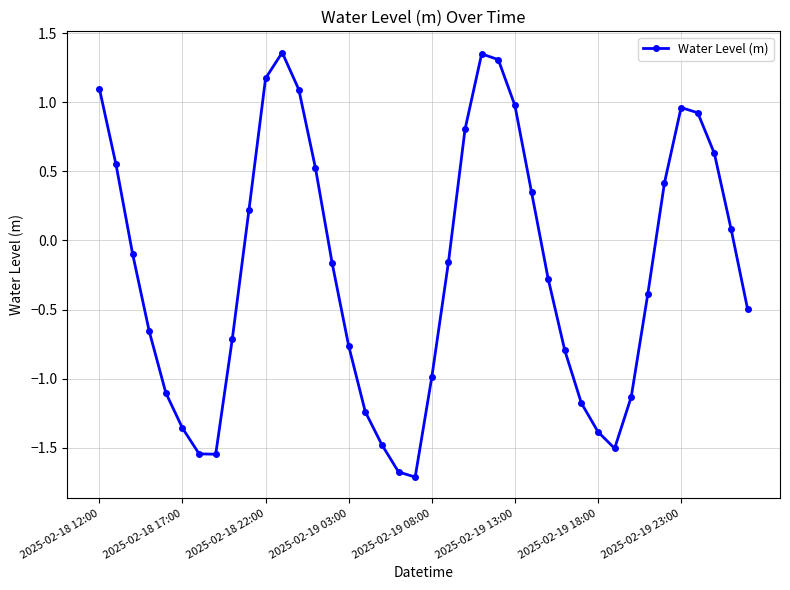

What is the value of the 37th point from the left?

0.9